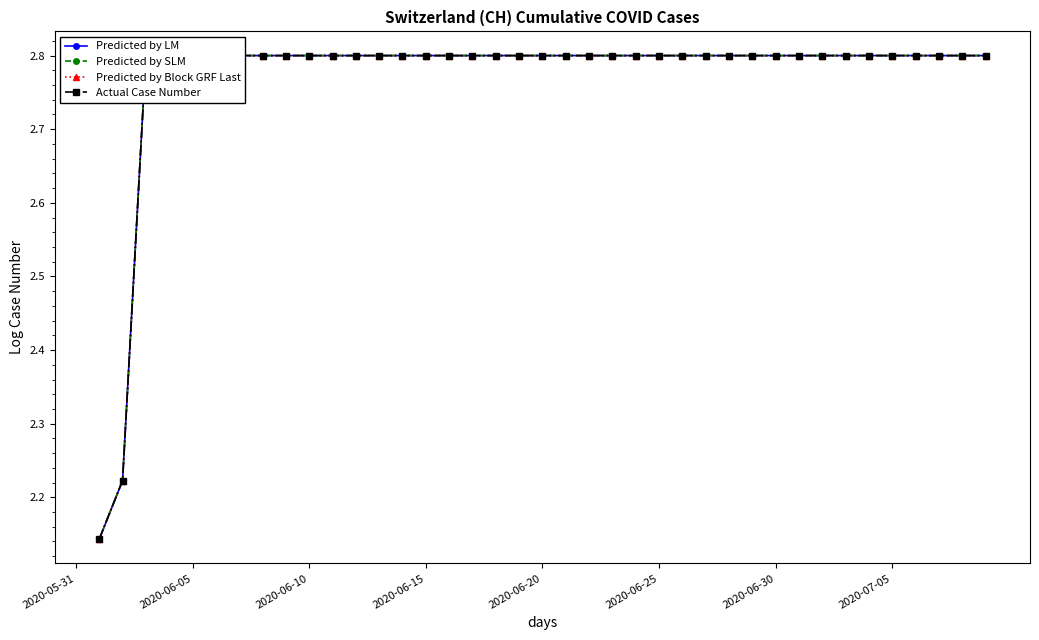

How many data points in Predicted by Block GRF Last are above 2?

39